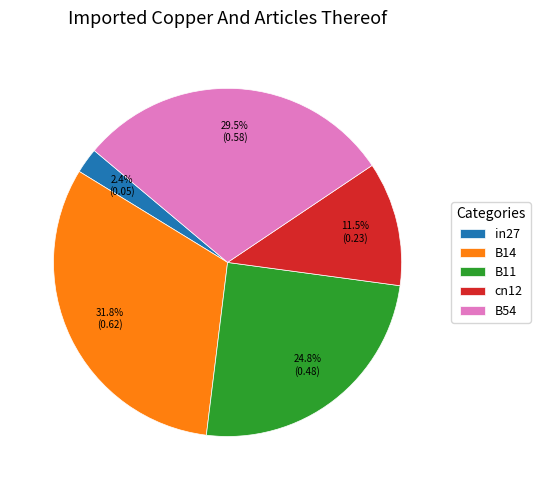

To the nearest percent, what is the difference between the in27 and B14 slice percentages?

29%